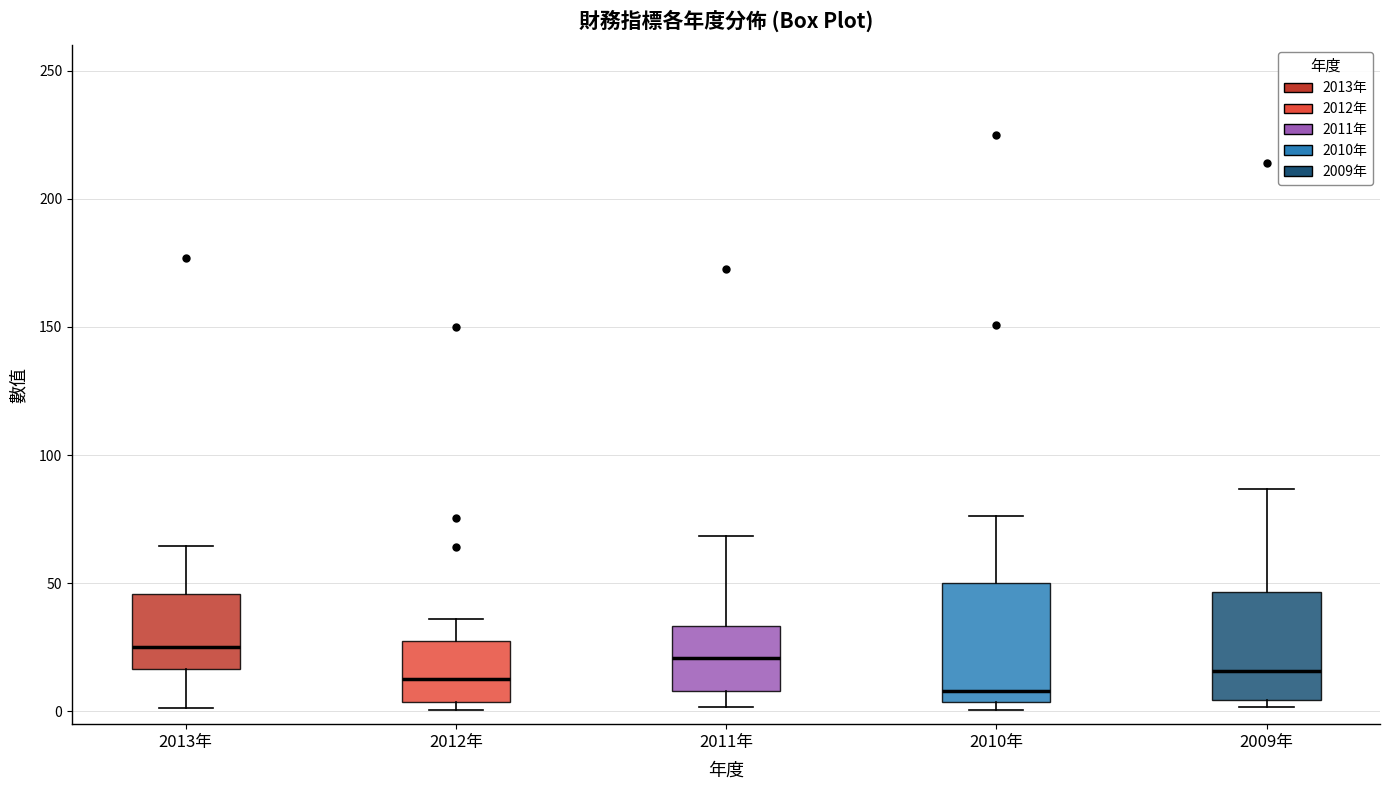

Where does the median line of the box for 2013年 sit on the y-axis? The values are not printed on the chart, so give them approximately, as read against the axis.

25